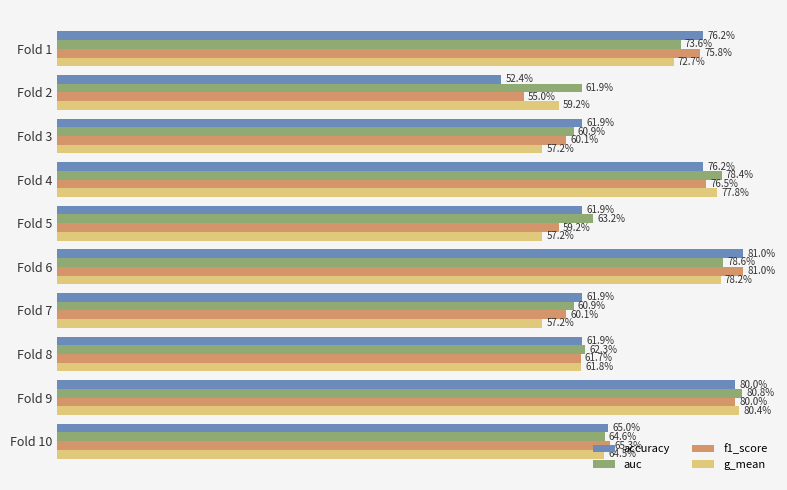

What is the value of the g_mean bar at the 9th from the left?

0.8